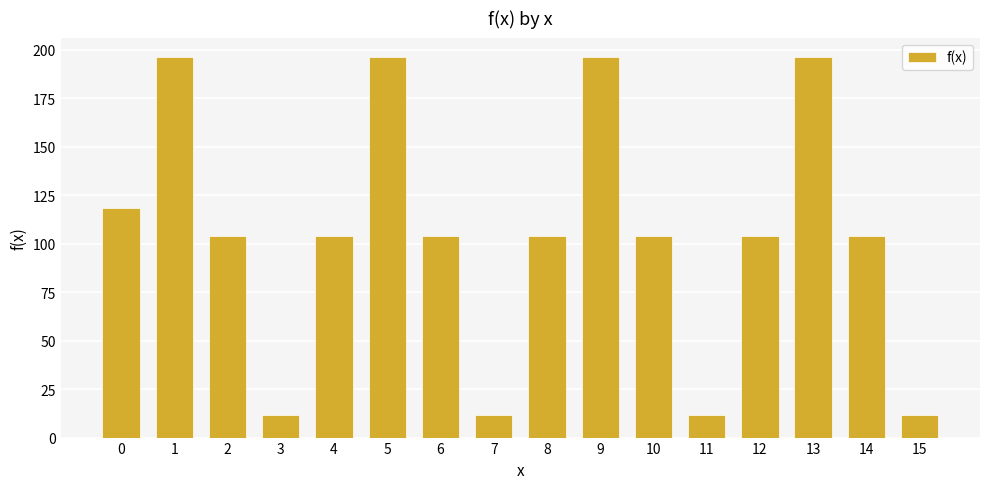

What is the greatest value displayed?

196.6